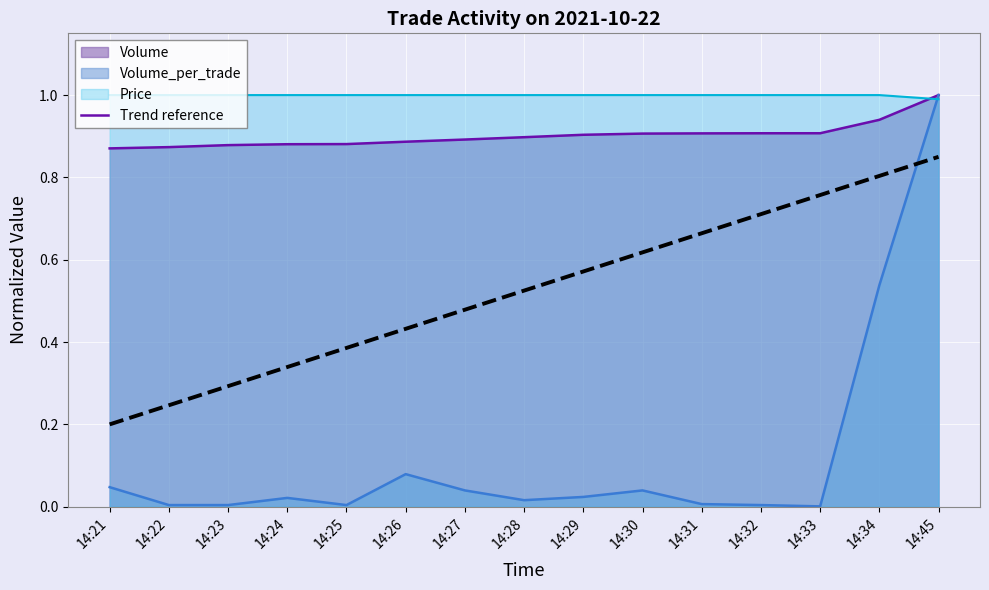

The value at 14:25 is 0.2. True or false?

False